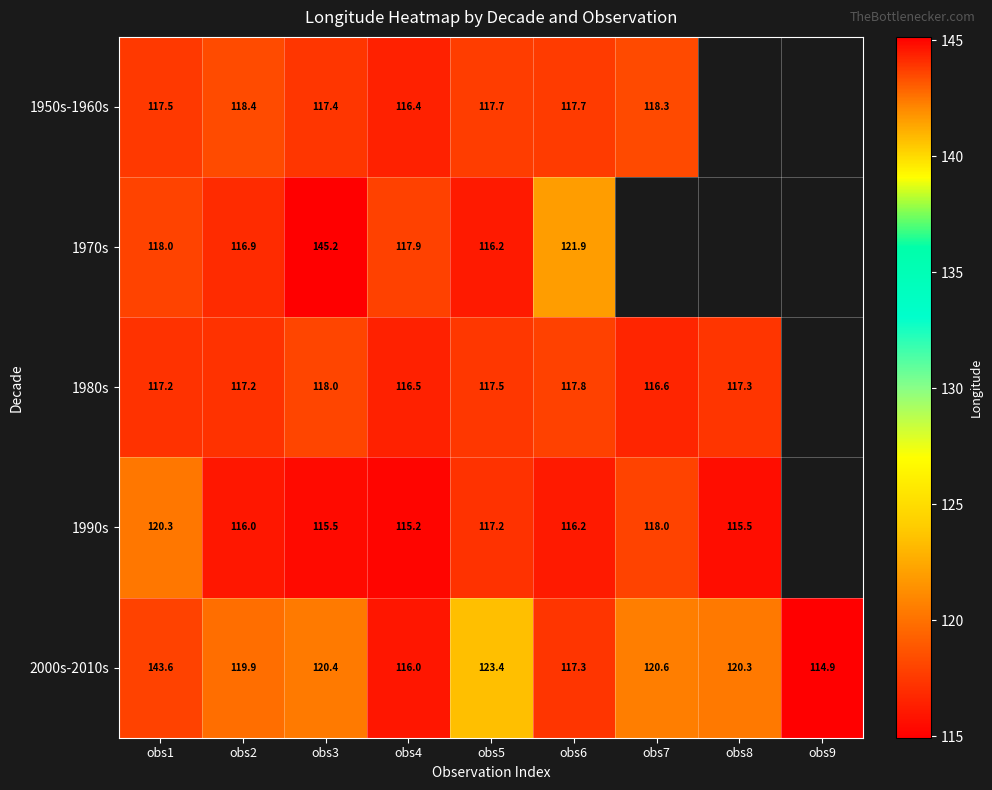

At which label does 2000s-2010s reach its minimum?

obs9